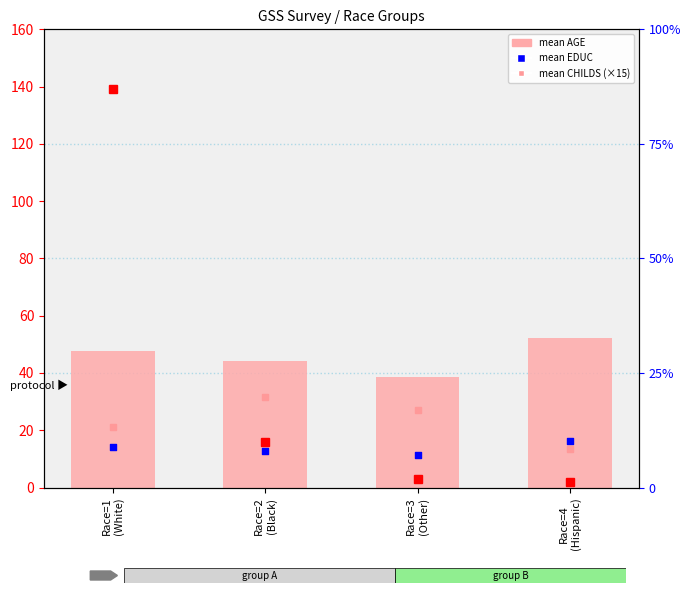

Is the value of mean EDUC at Race=4
(Hispanic) greater than the value of mean AGE at Race=2
(Black)?

No